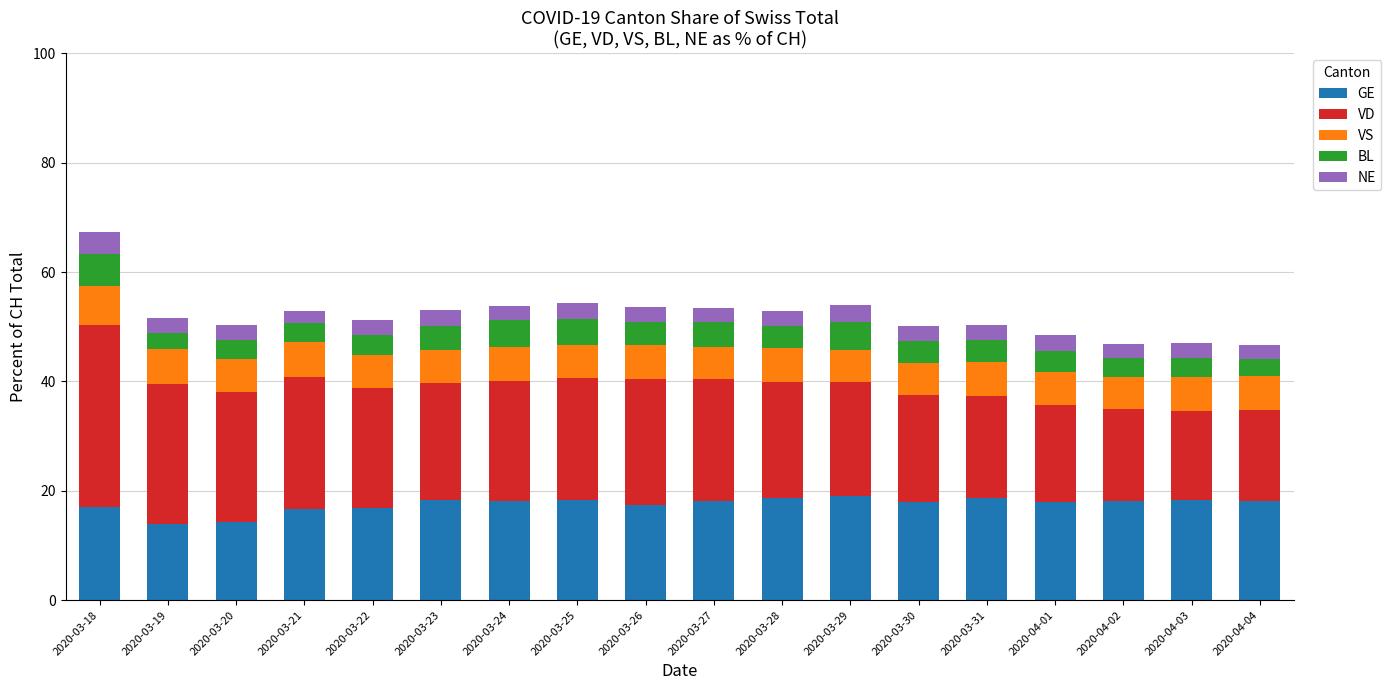

What is the total value across all series at 2020-03-22?

51.2